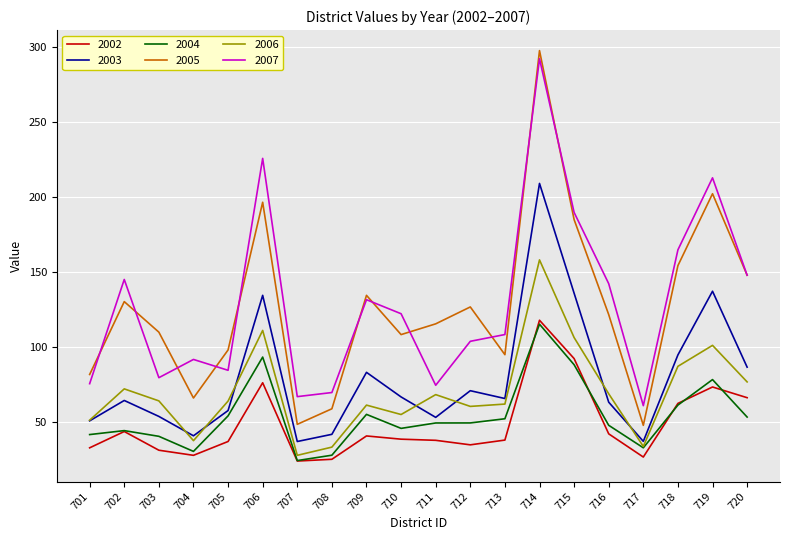

True or false: 2004 has more than 0 points higher than both neighbors.

True